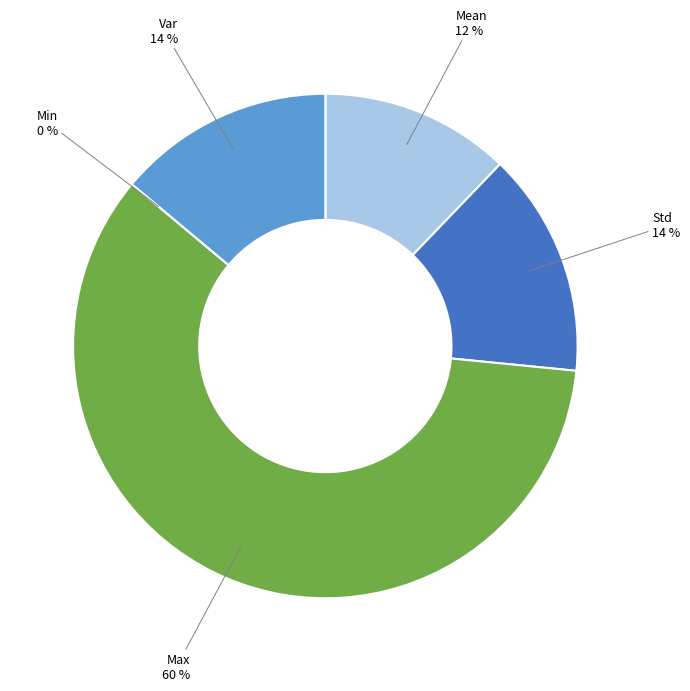

Which has a higher value, Min or Mean?

Mean